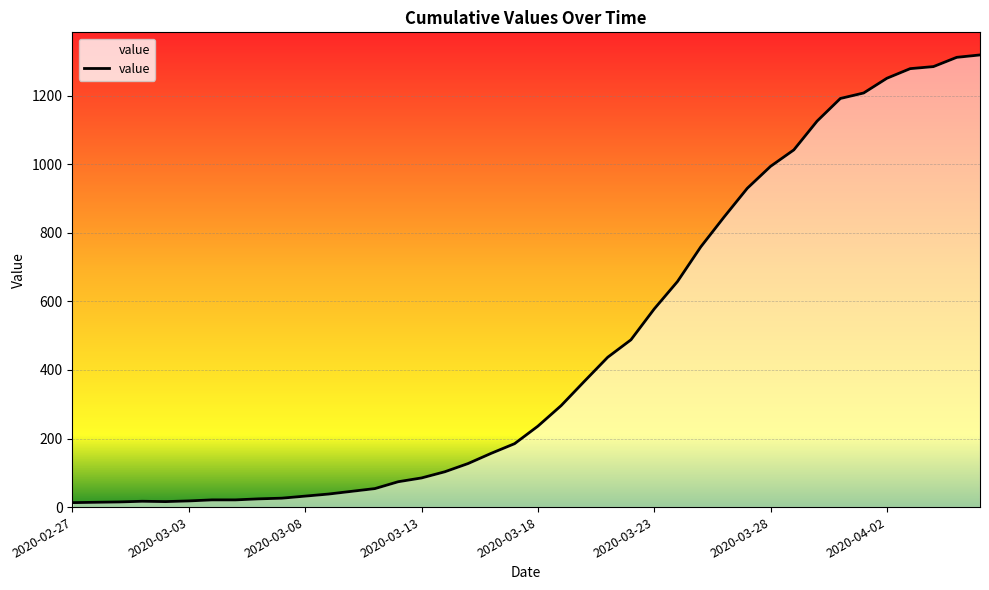

What is the greatest value displayed?

1319